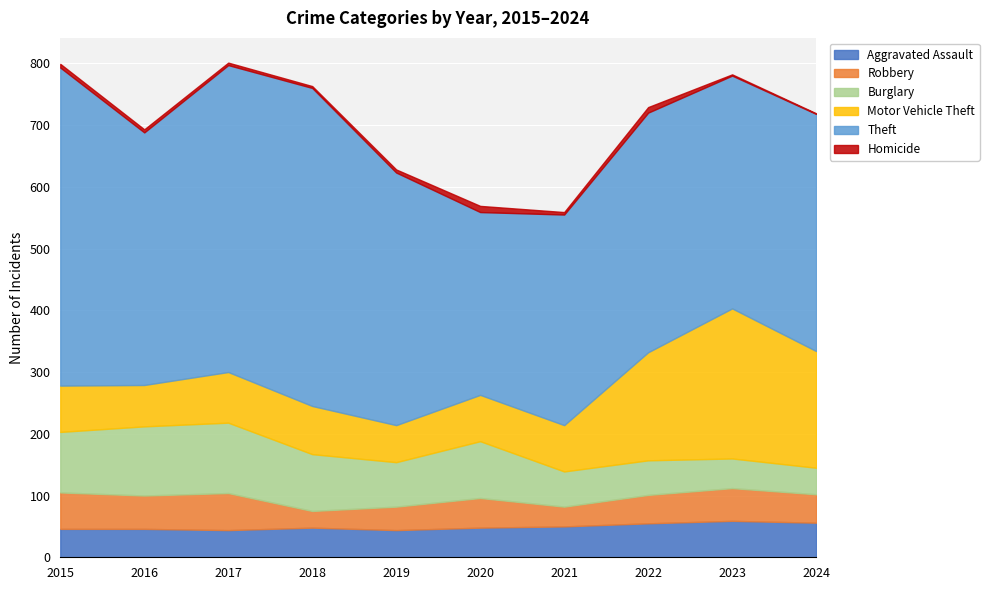

Reading left to right, list all the values displayed in this chart.

Aggravated Assault: 2015=46	2016=46	2017=44	2018=48	2019=44	2020=48	2021=50	2022=55	2023=59	2024=56
Robbery: 2015=59	2016=54	2017=60	2018=27	2019=38	2020=48	2021=32	2022=46	2023=53	2024=46
Burglary: 2015=98	2016=112	2017=114	2018=92	2019=72	2020=92	2021=57	2022=56	2023=48	2024=43
Motor Vehicle Theft: 2015=75	2016=67	2017=82	2018=78	2019=60	2020=75	2021=75	2022=175	2023=243	2024=189
Theft: 2015=515	2016=409	2017=497	2018=515	2019=409	2020=296	2021=341	2022=388	2023=377	2024=384
Homicide: 2015=6	2016=5	2017=4	2018=3	2019=5	2020=10	2021=4	2022=9	2023=2	2024=1